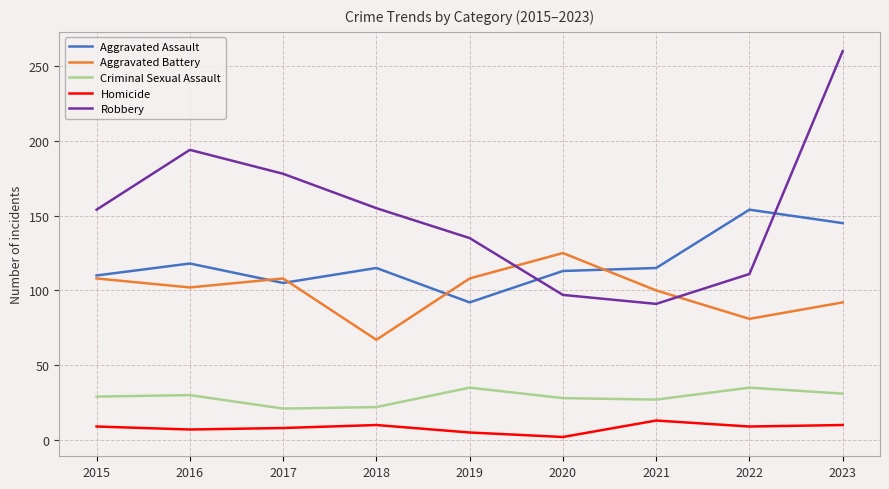

The Criminal Sexual Assault series shows 22 at 2018. True or false?

True